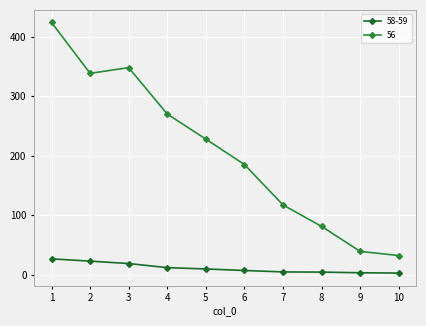

At 10, list the series in order from largest to smallest.

56, 58-59